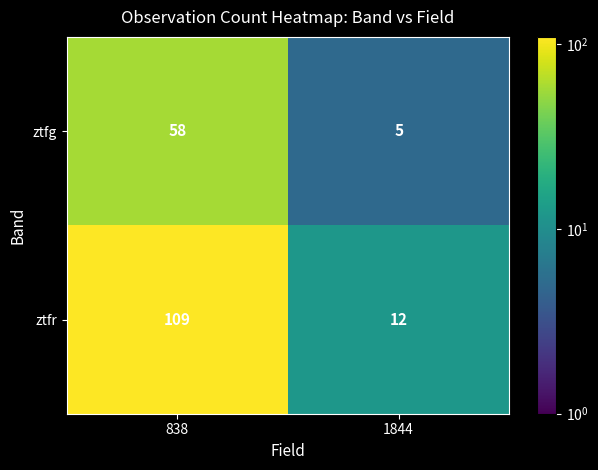

The value of ztfg at 1844 is 7. True or false?

False